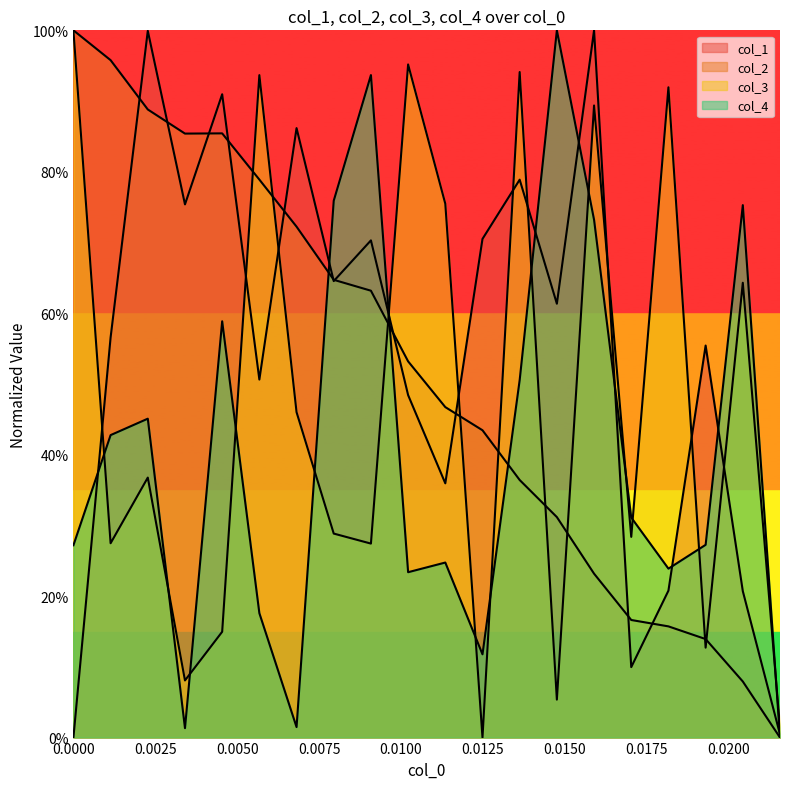

Where do col_4 and col_3 first cross each other?

0.0 and 0.0011350737797956867